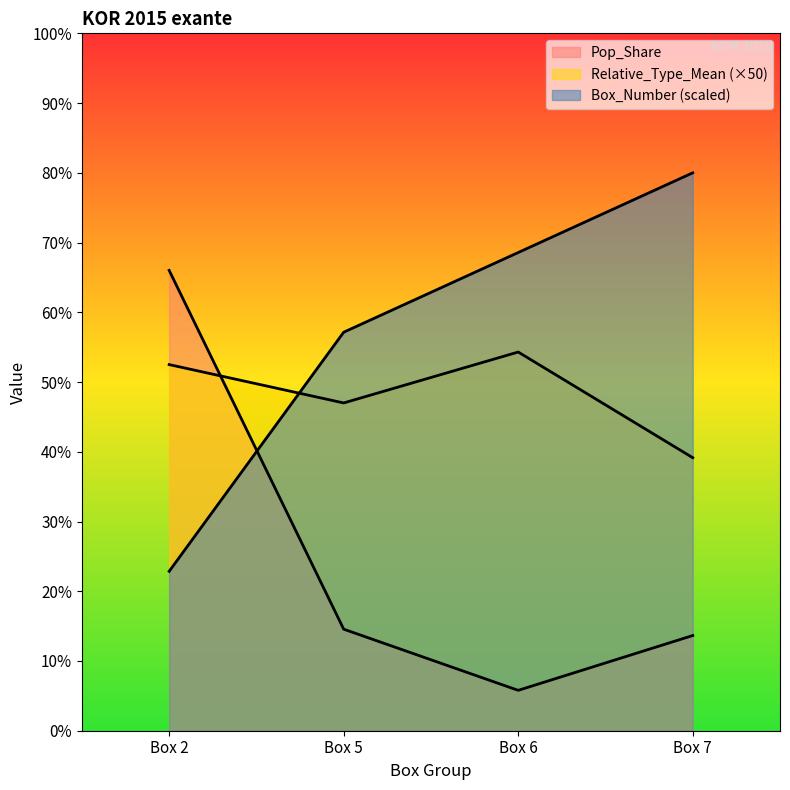

How many intersections are there between Relative_Type_Mean and Box_Number?

1